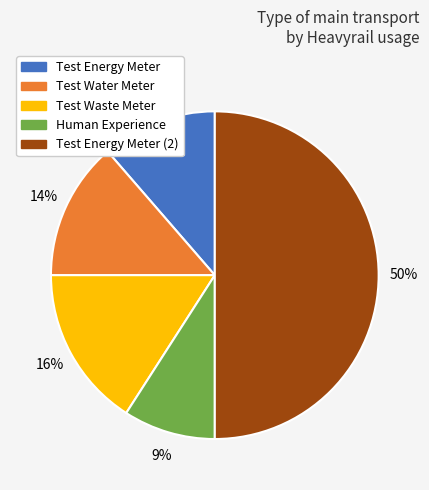

To the nearest percent, what is the average slice percentage?

20%